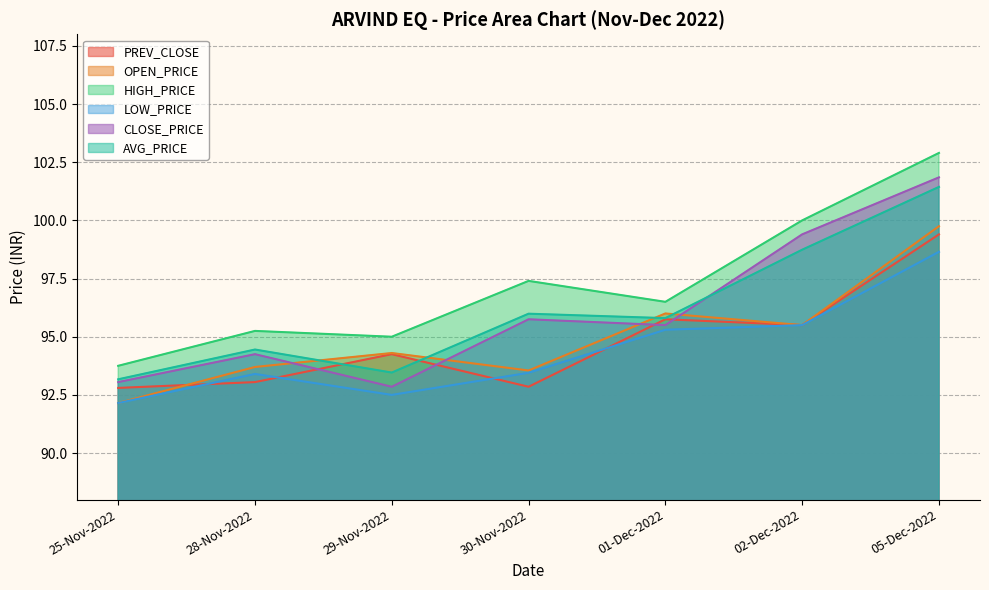

Between 01-Dec-2022 and 02-Dec-2022, which series saw the biggest shift?

CLOSE_PRICE